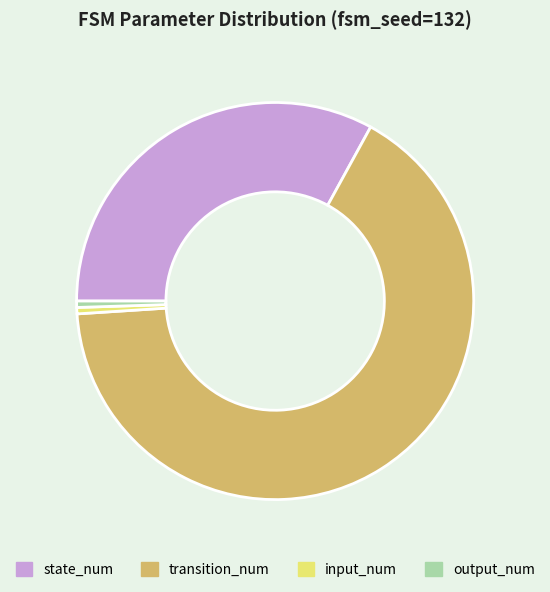

Does transition_num account for over 50% of the chart?

Yes